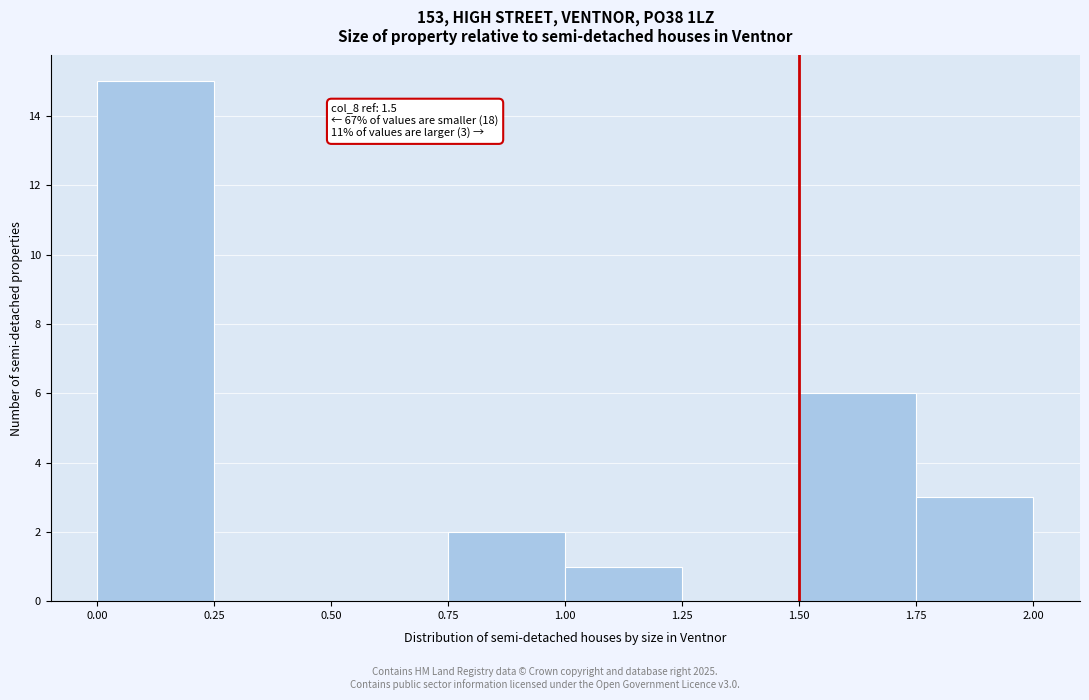

Over which range of the x-axis is the bar tallest?

0.00 to 0.25